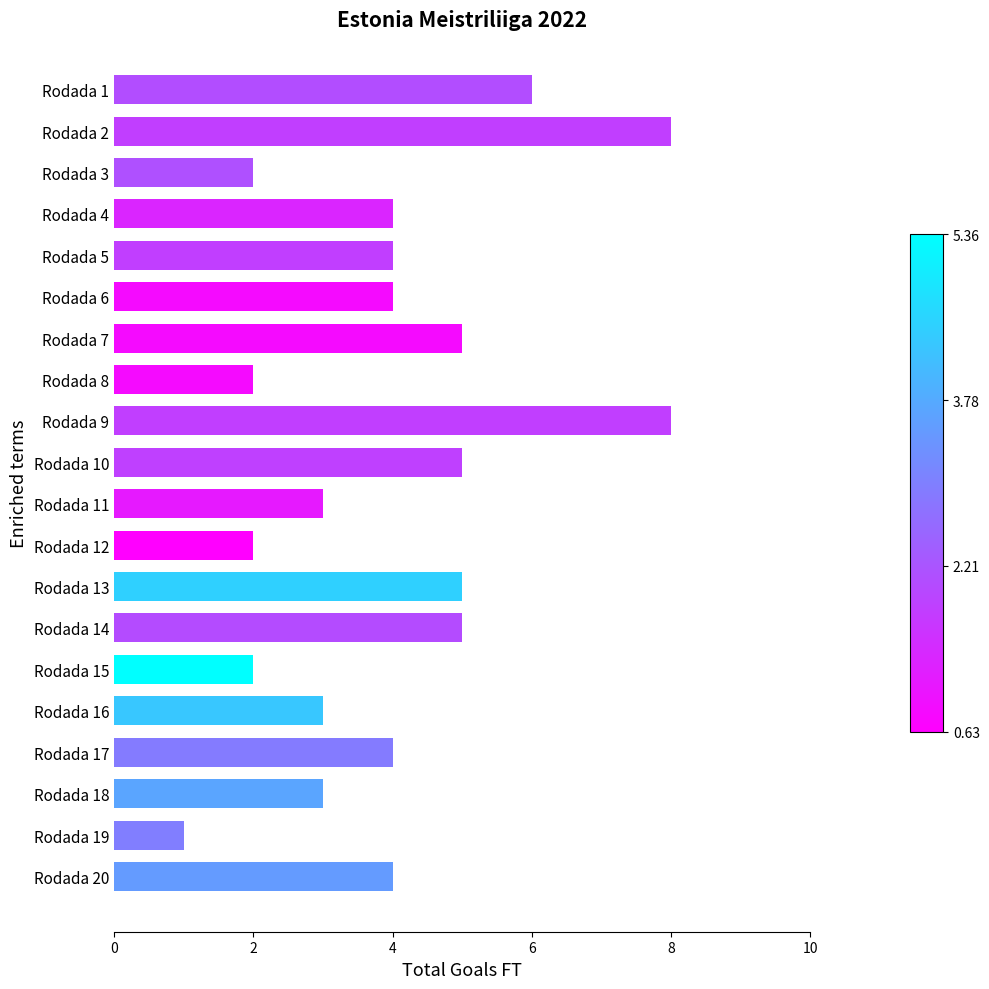

Reading bottom to top, what are all the values shown in this chart?

Rodada 20=4	Rodada 19=1	Rodada 18=3	Rodada 17=4	Rodada 16=3	Rodada 15=2	Rodada 14=5	Rodada 13=5	Rodada 12=2	Rodada 11=3	Rodada 10=5	Rodada 9=8	Rodada 8=2	Rodada 7=5	Rodada 6=4	Rodada 5=4	Rodada 4=4	Rodada 3=2	Rodada 2=8	Rodada 1=6